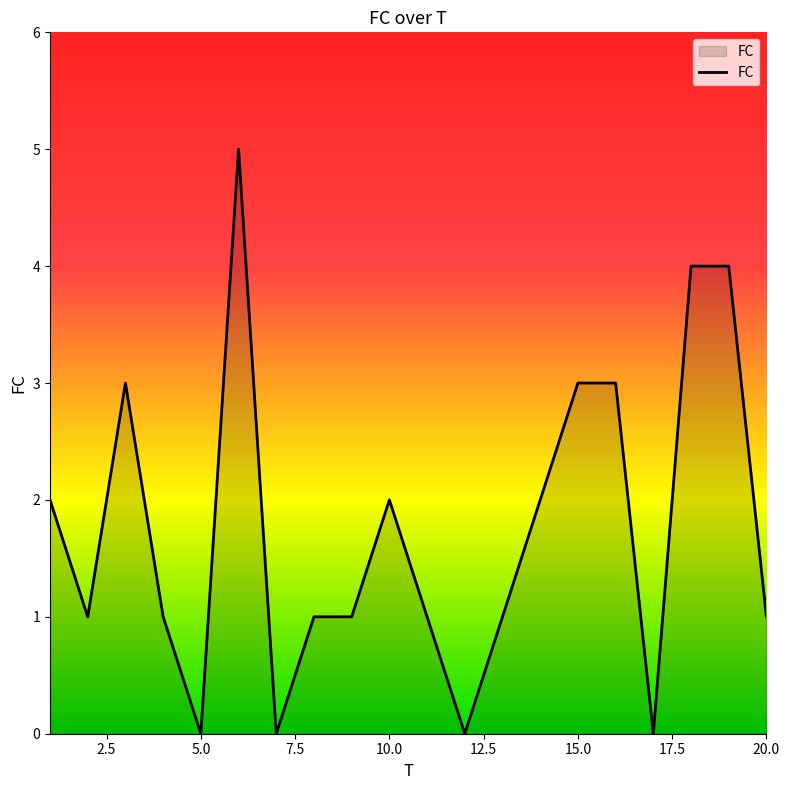

What is the average value?

2